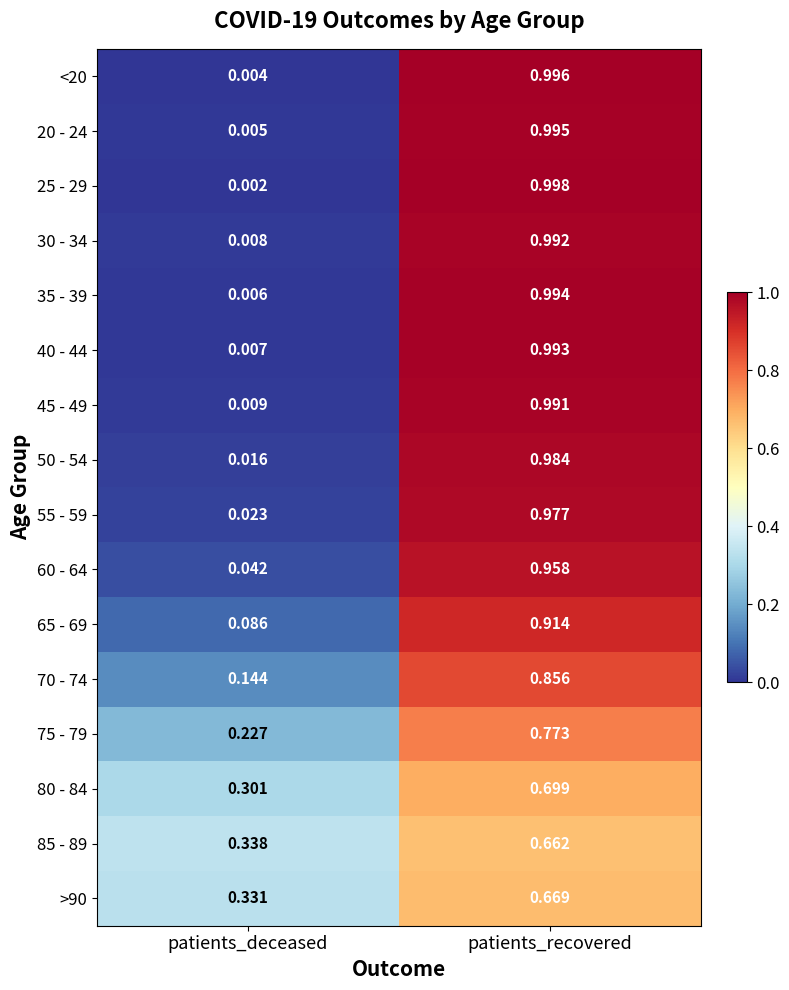

Is the value of 25 - 29 at patients_recovered greater than the value of 50 - 54 at patients_deceased?

Yes